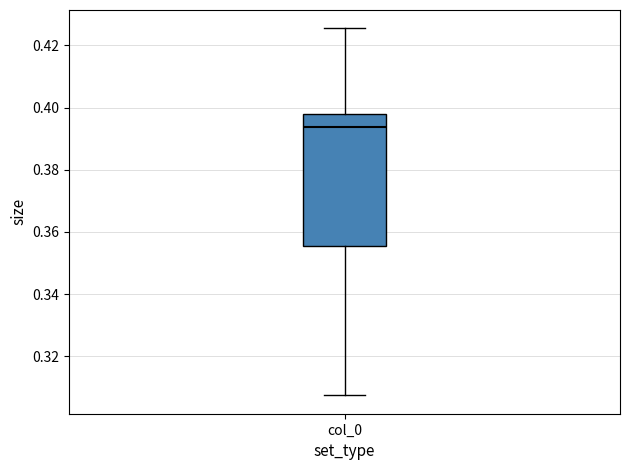

Where does the lower whisker of the box for col_0 end on the y-axis? The values are not printed on the chart, so give them approximately, as read against the axis.

0.308